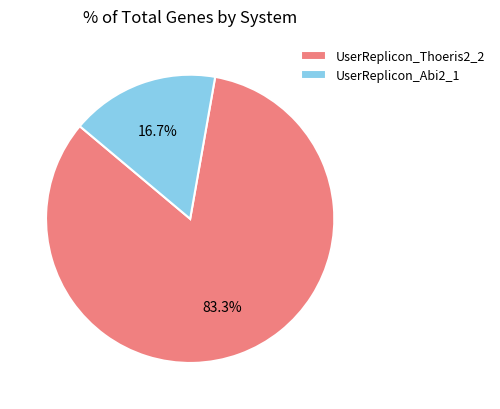

Is UserReplicon_Thoeris2_2 the majority of the pie?

Yes